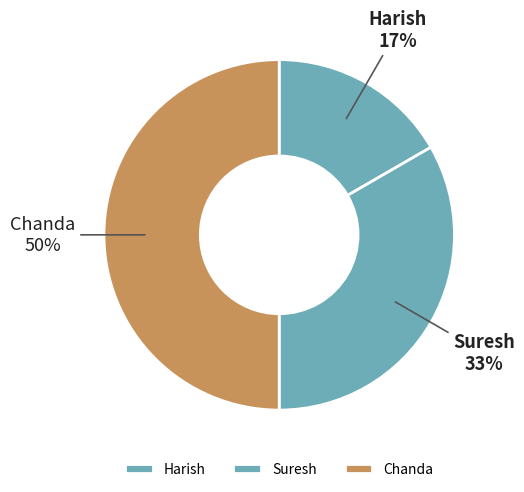

The Chanda slice represents 50% of the pie. True or false?

True